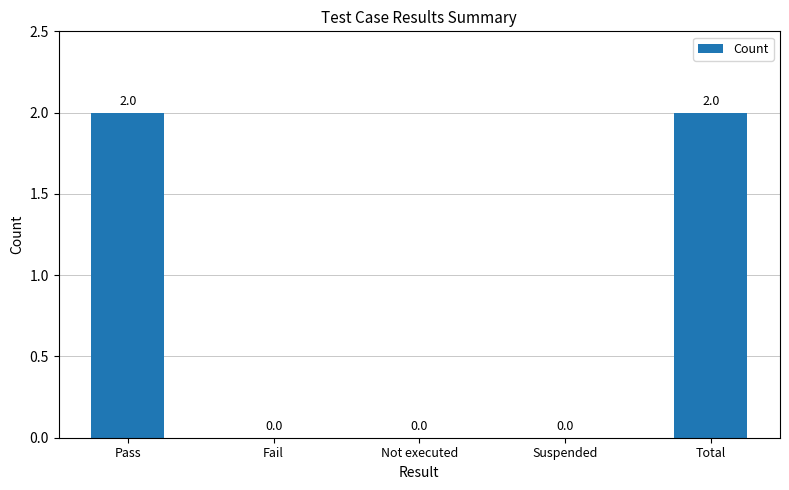

What is the maximum value shown in the chart?

2